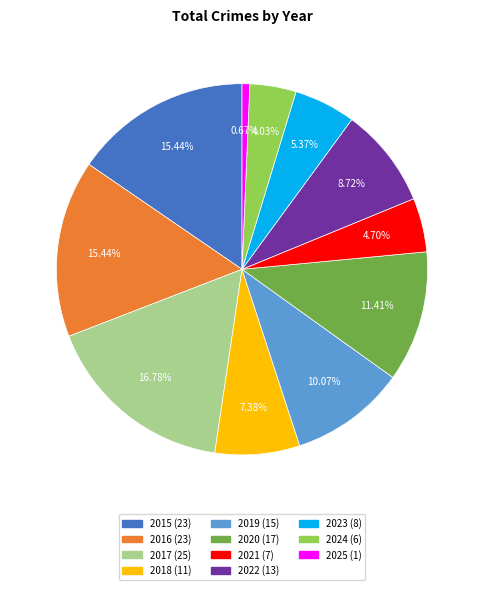

Approximately how many times larger is the value at 2023 compared to 2021?

1.1